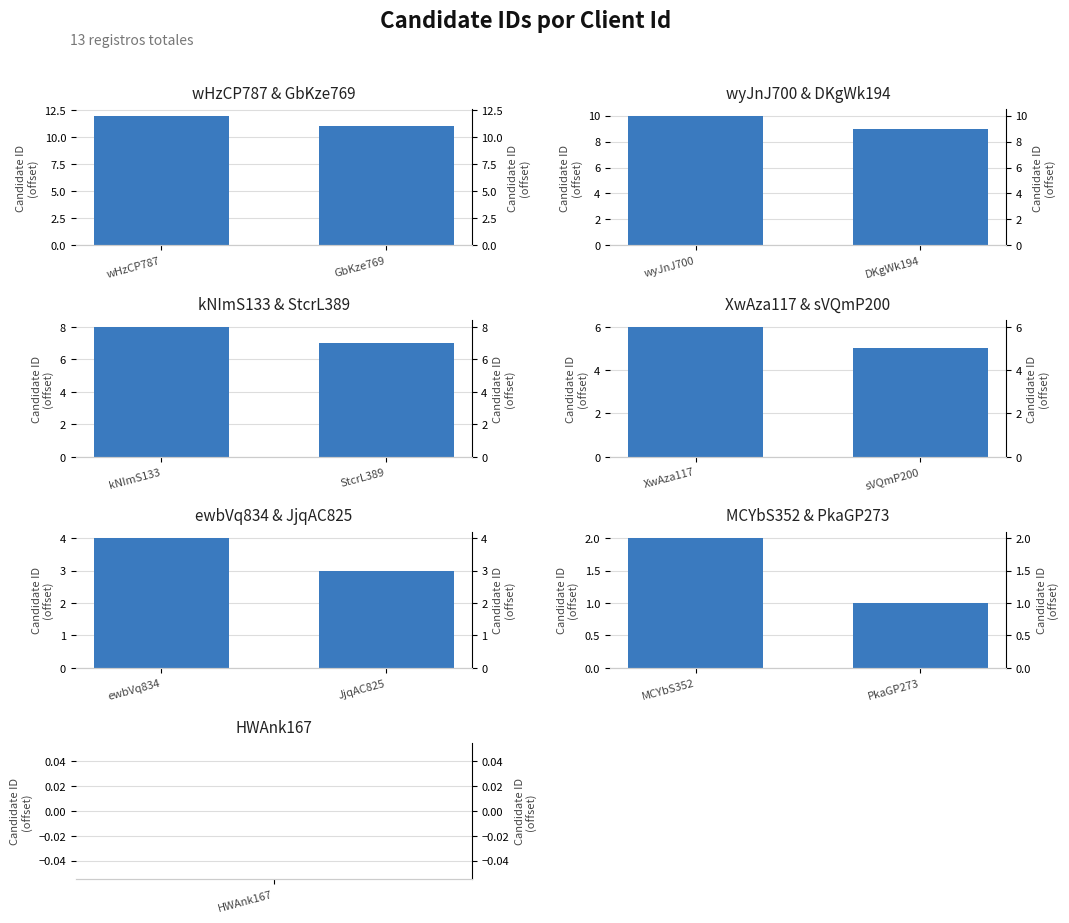

Reading right to left, extract all data points from this chart.

wHzCP787 & GbKze769: 11	12
wyJnJ700 & DKgWk194: 9	10
kNImS133 & StcrL389: 7	8
XwAza117 & sVQmP200: 5	6
ewbVq834 & JjqAC825: 3	4
MCYbS352 & PkaGP273: 1	2